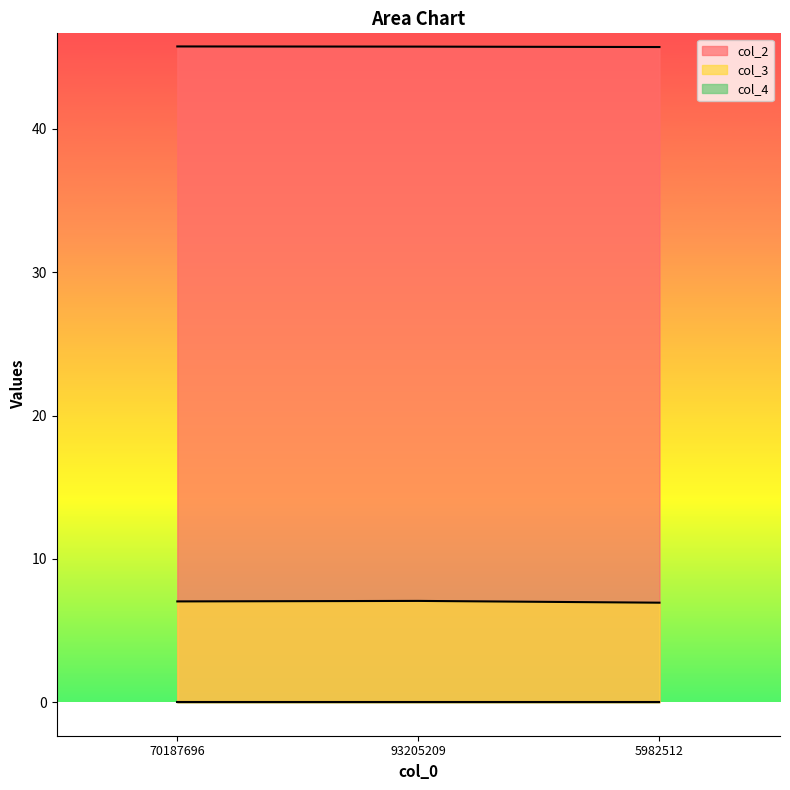

At which label does col_3 first exceed 7?

70187696